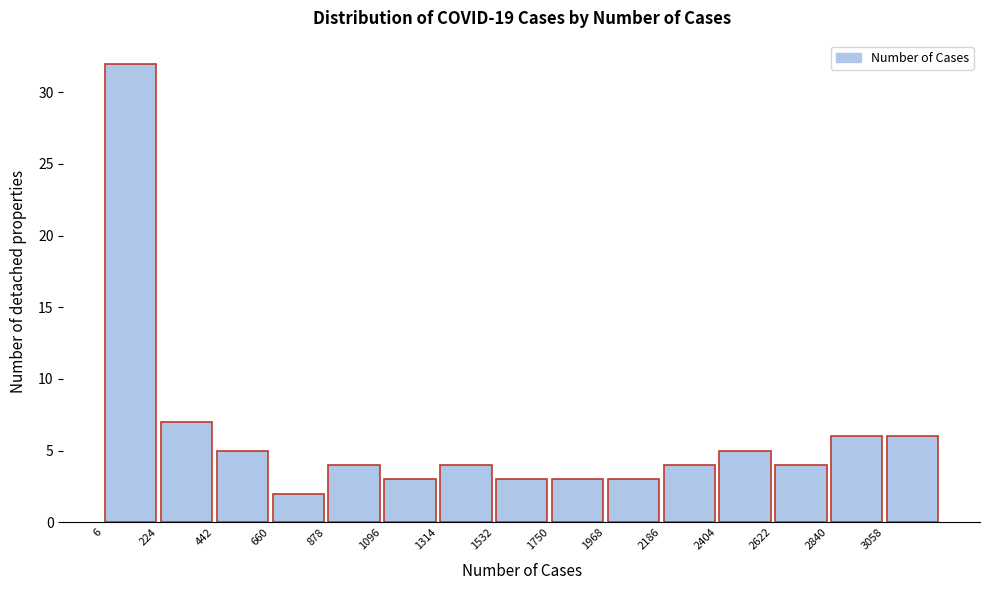

Over which range of the x-axis is the bar tallest?

0 to 200